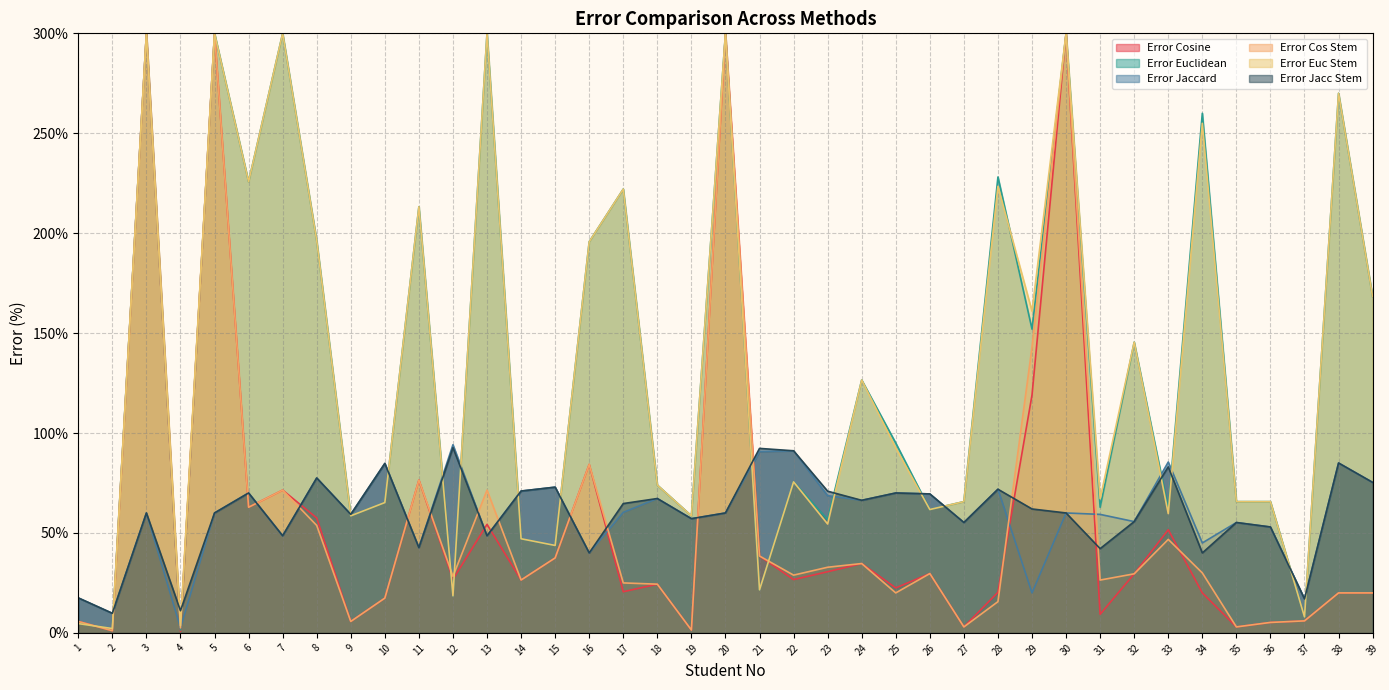

Between 10 and 39, which series saw the biggest shift?

Error Jaccard